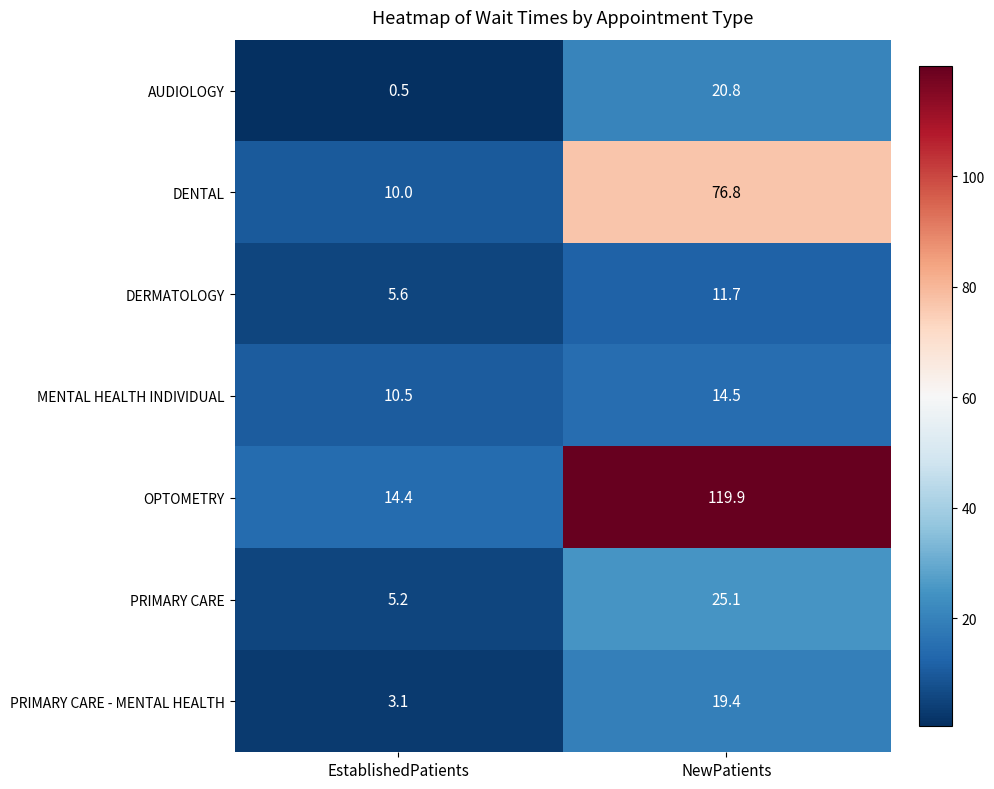

Is it true that PRIMARY CARE - MENTAL HEALTH equals 3.1 at EstablishedPatients?

True